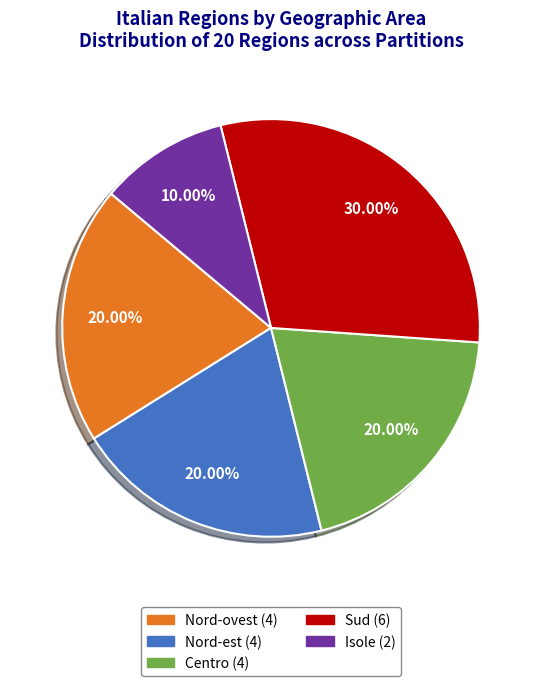

Approximately how many times larger is the value at Sud compared to Nord-ovest?

1.5